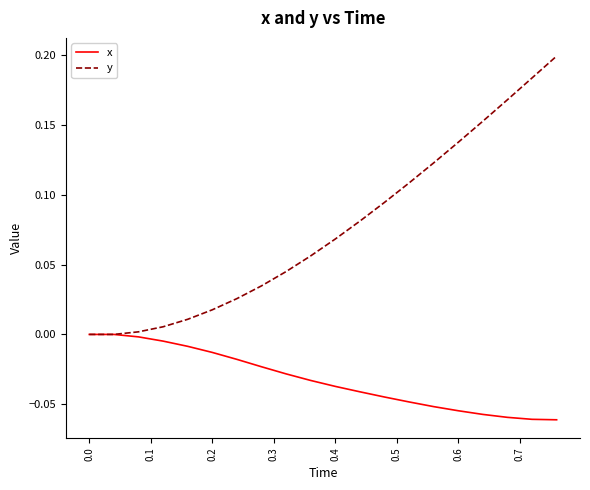

Rank the series by their maximum value, from lowest to highest.

x, y